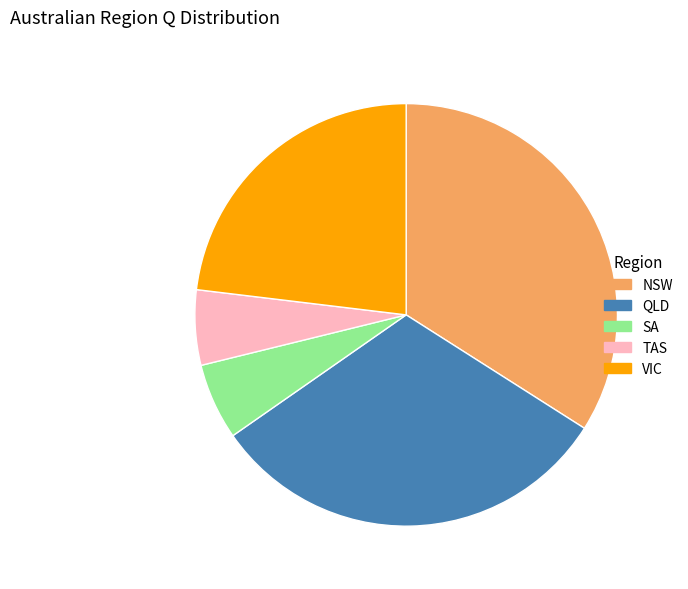

True or false: QLD accounts for 39% of the total.

False